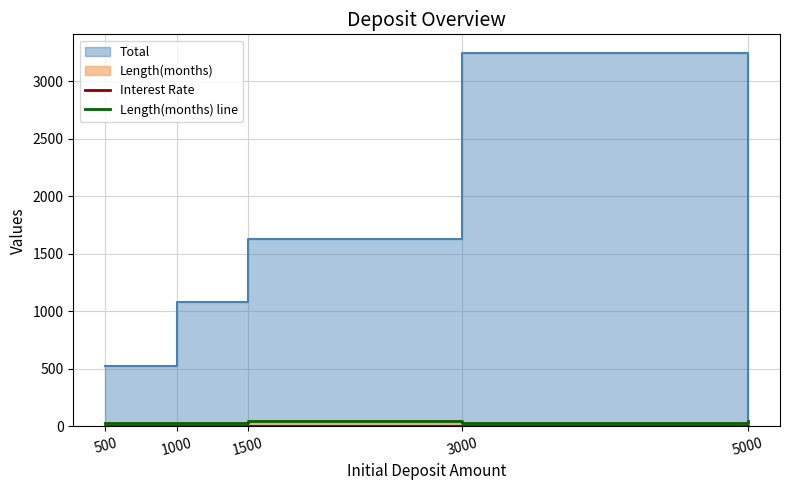

Which series has the largest total across all categories?

Length(months) line